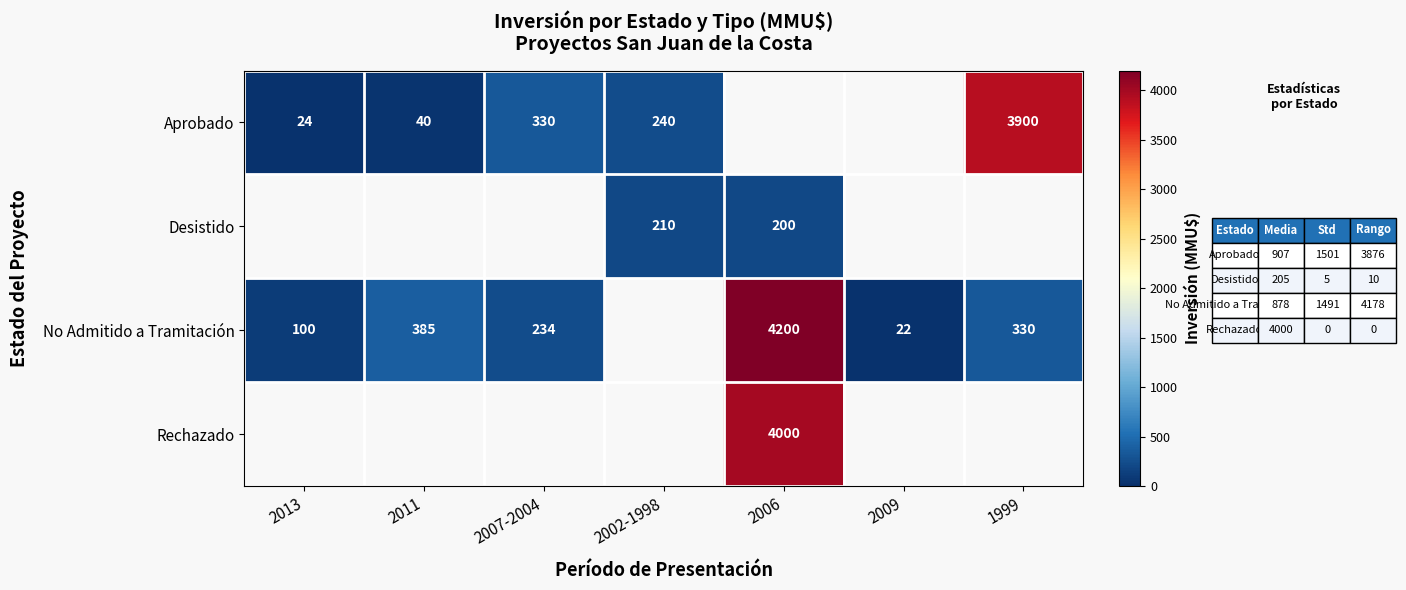

Count the number of categories in the chart.

7